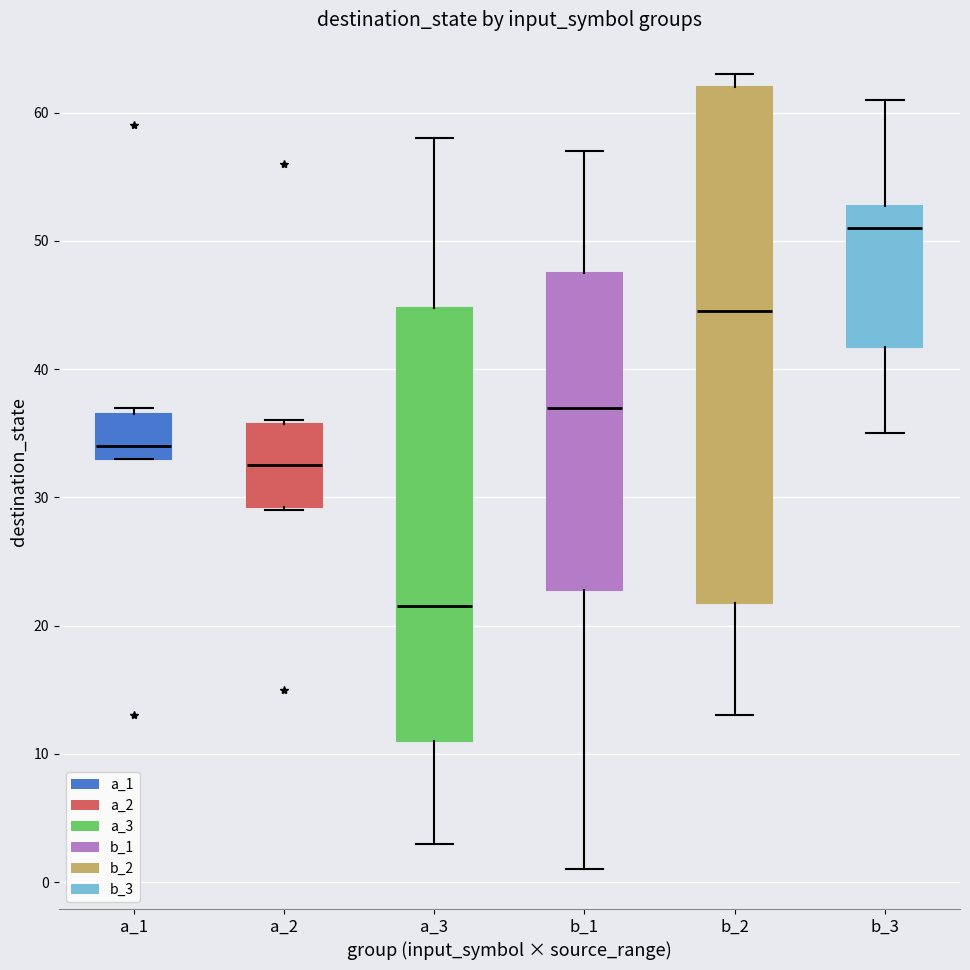

Where does the upper whisker of the box for b_3 end on the y-axis? The values are not printed on the chart, so give them approximately, as read against the axis.

61